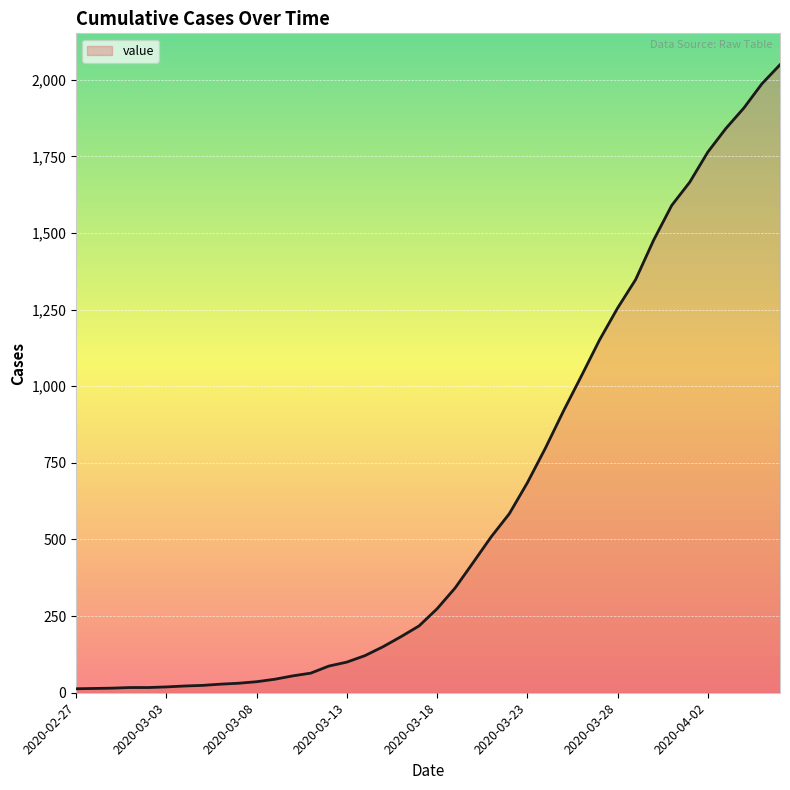

What is the maximum value shown in the chart?

2049